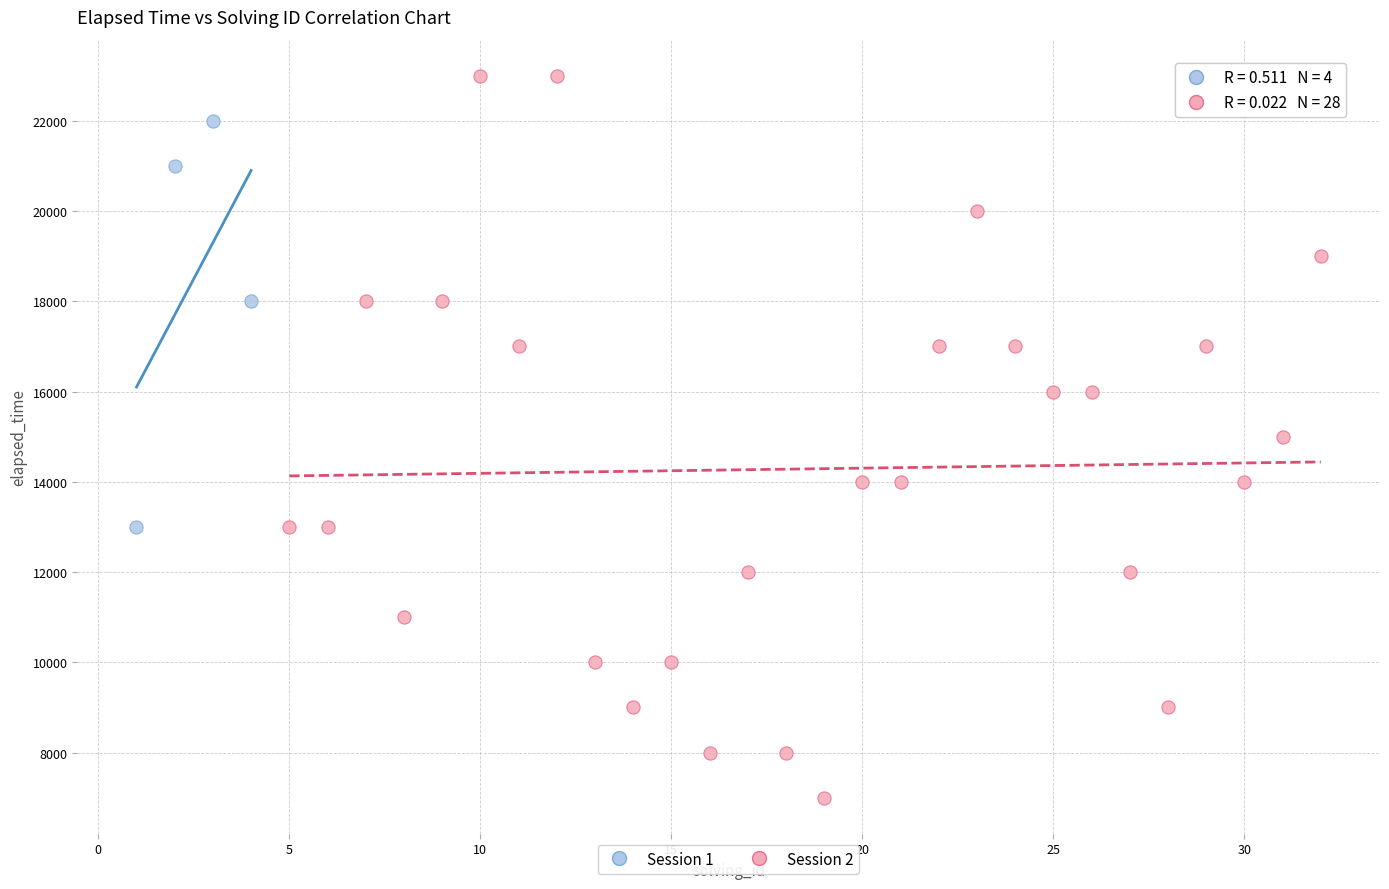

Which series reaches the minimum Y coordinate?

Session 2